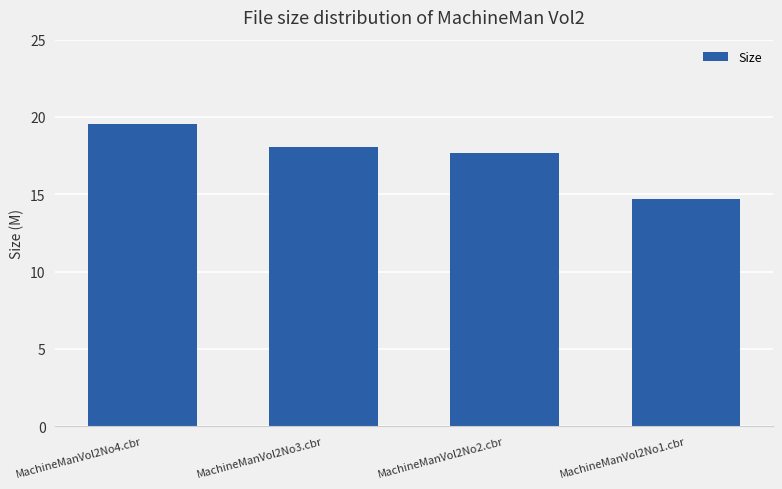

What is the sum of the values at MachineManVol2No3.cbr and MachineManVol2No4.cbr?

37.6